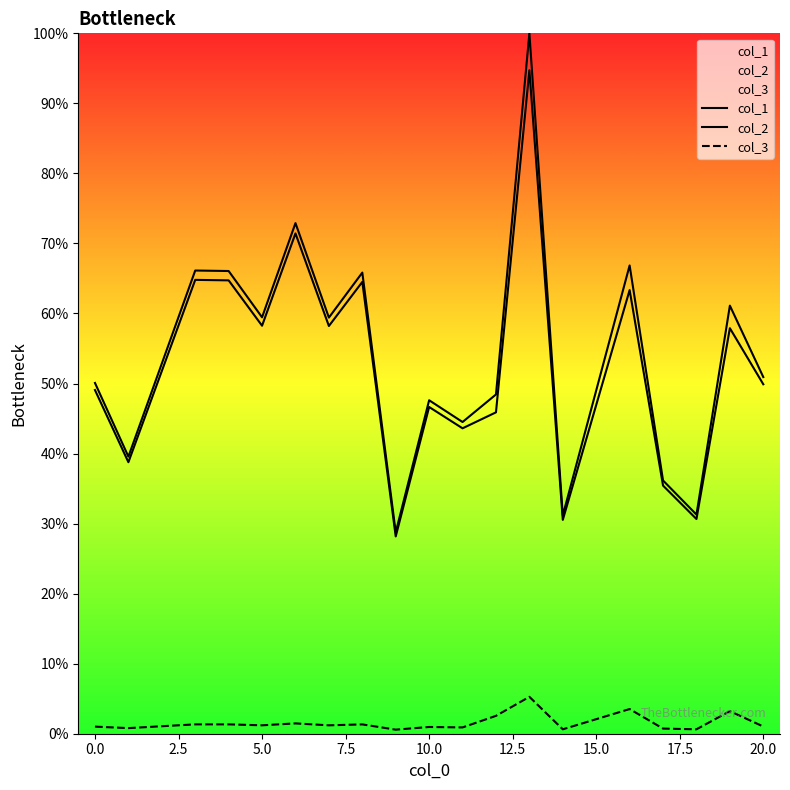

What is the difference between the maximum and second lowest values in the col_3 series?

4.6